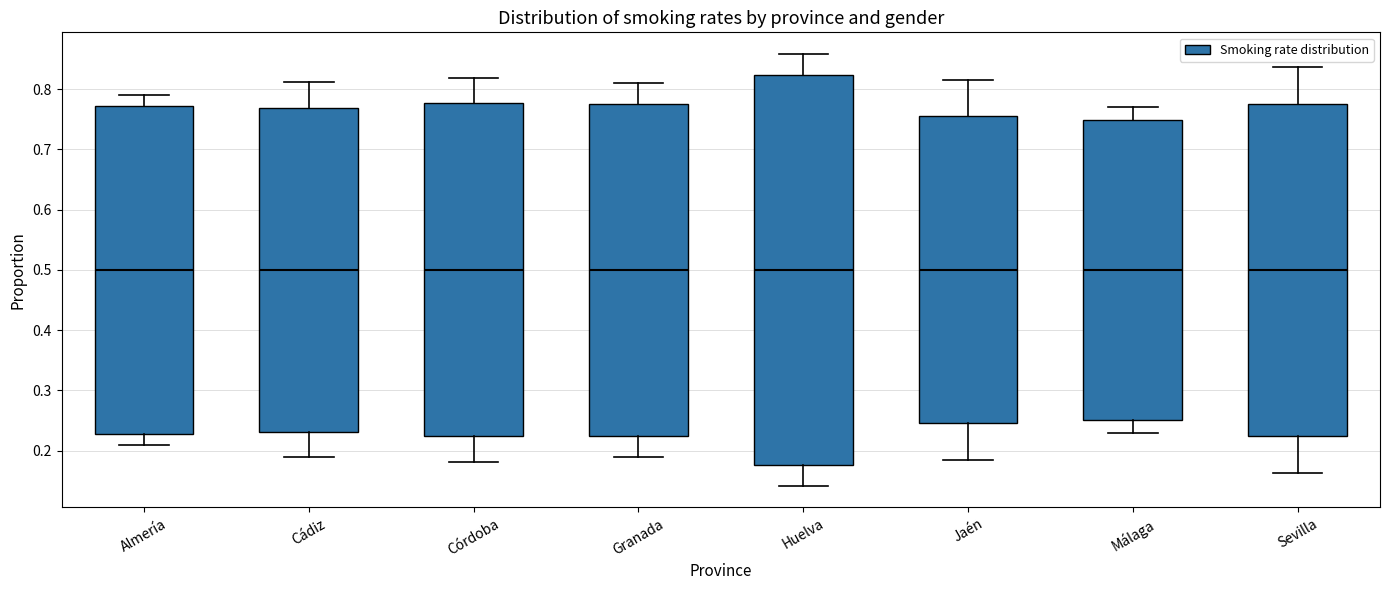

Which box is the tallest, from its lower edge to its upper edge?

Huelva